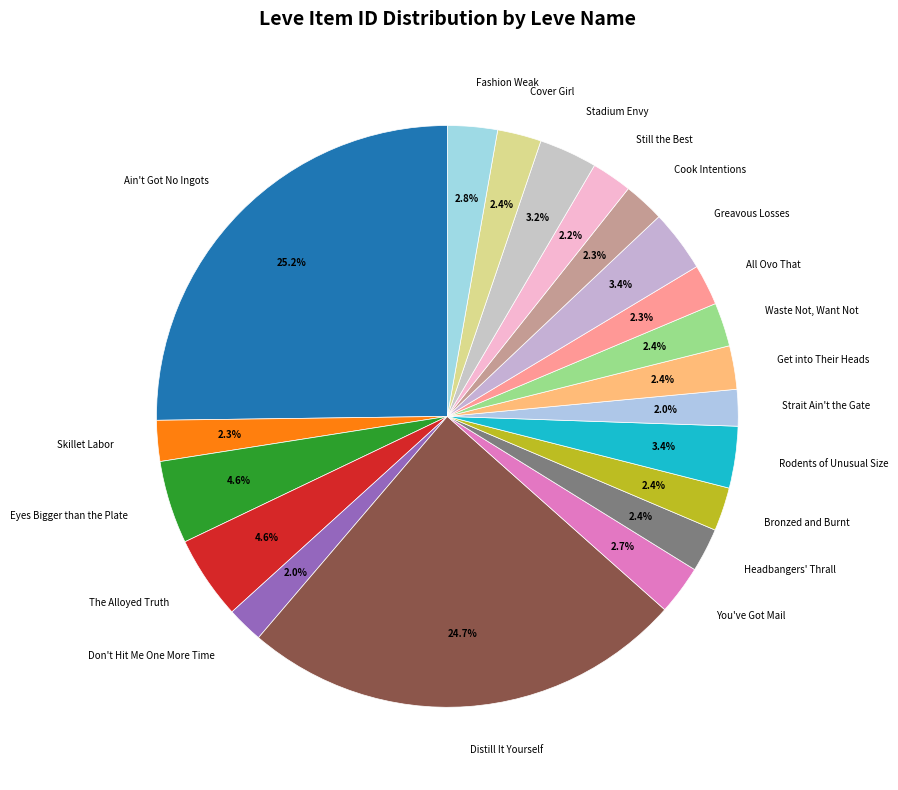

How many slices are in this pie chart?

20